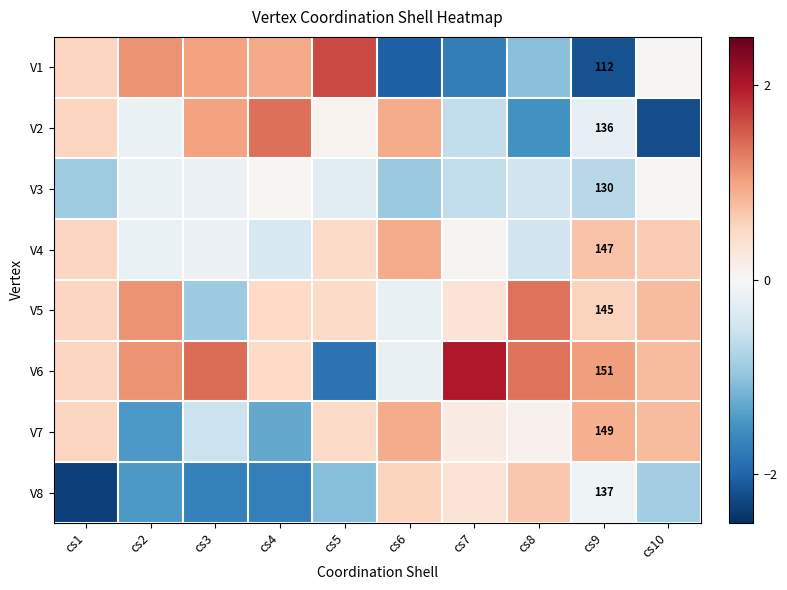

Which category has the highest value in the V5 series?

cs8